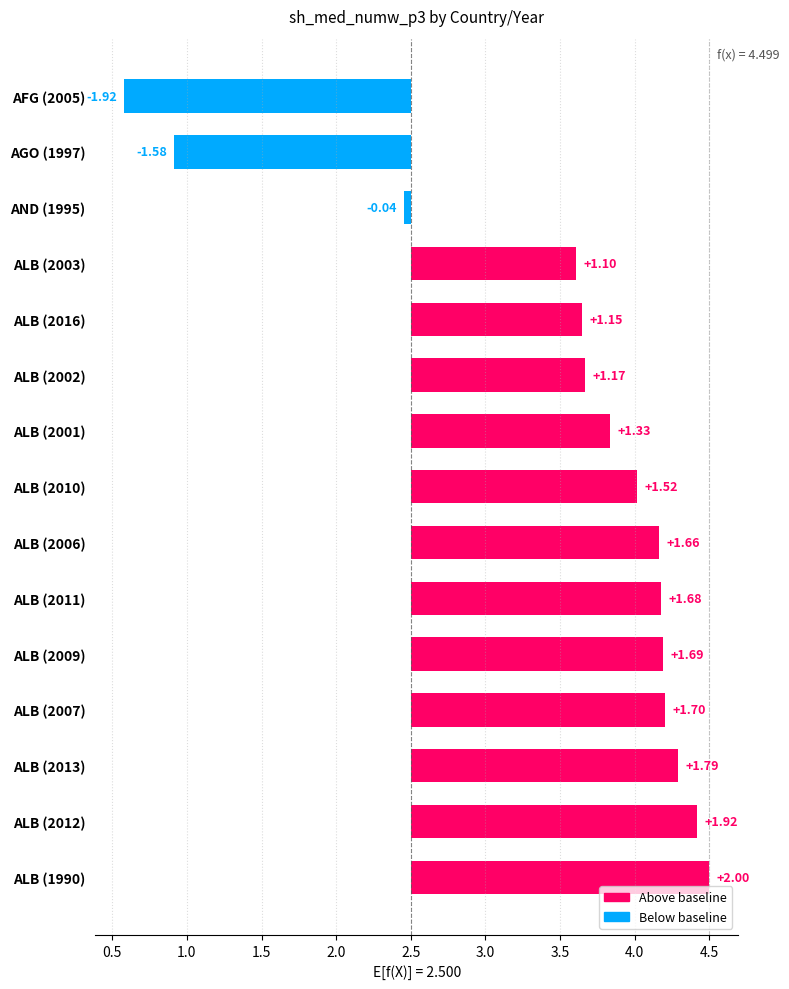

How many negative values are there?

3